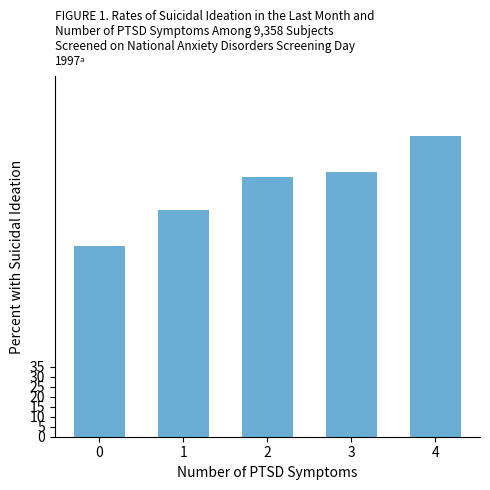

What is the value of the 1st bar from the left?

95.0